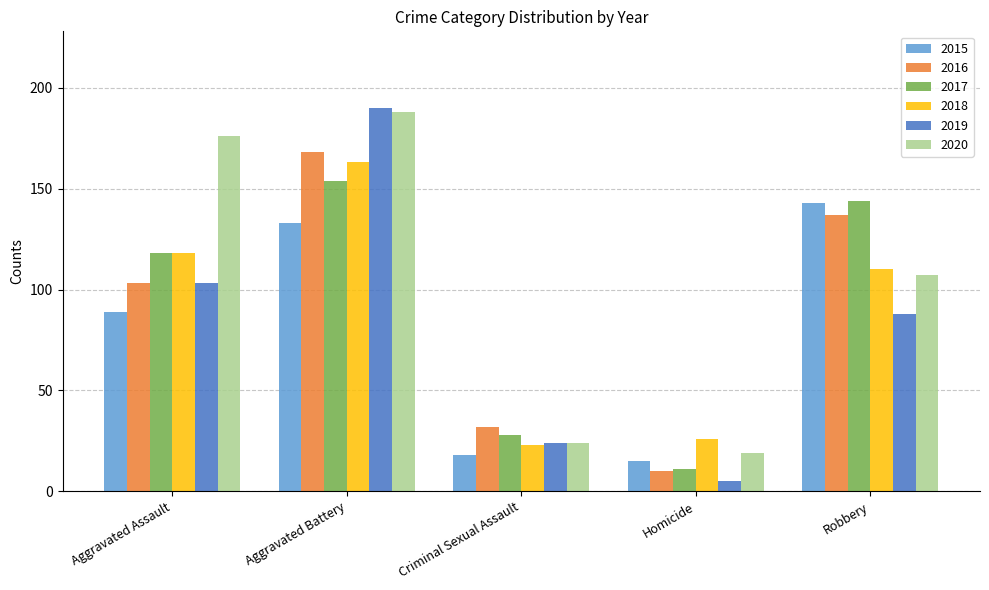

What is the value of the 2015 bar at the 4th from the left?

15